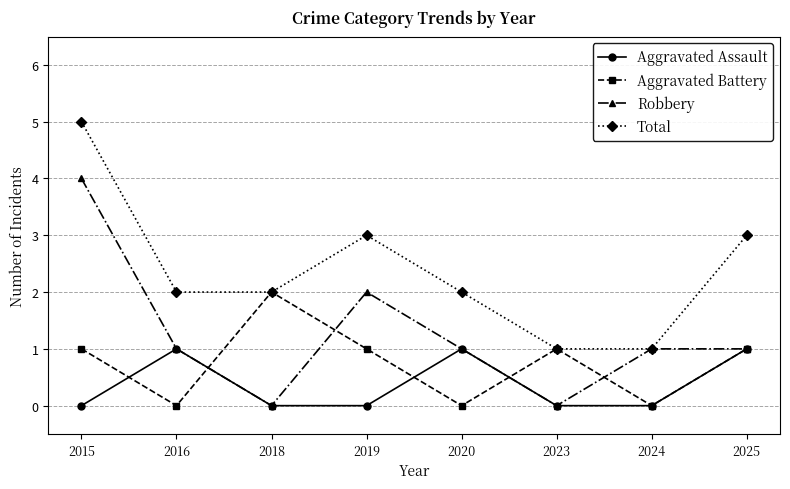

Does the chart have visible grid lines?

Yes